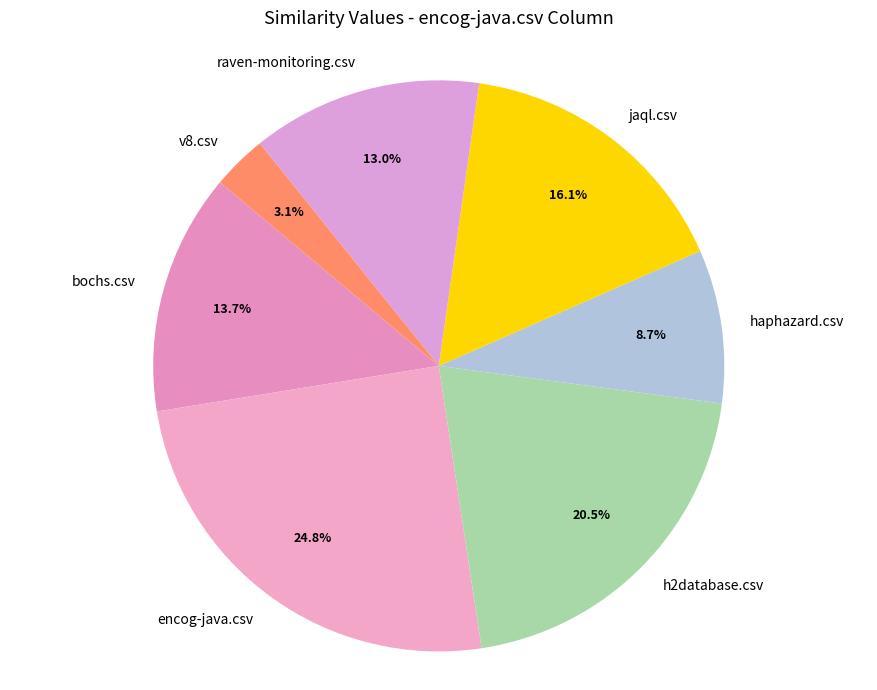

Between v8.csv and haphazard.csv, which is larger?

haphazard.csv